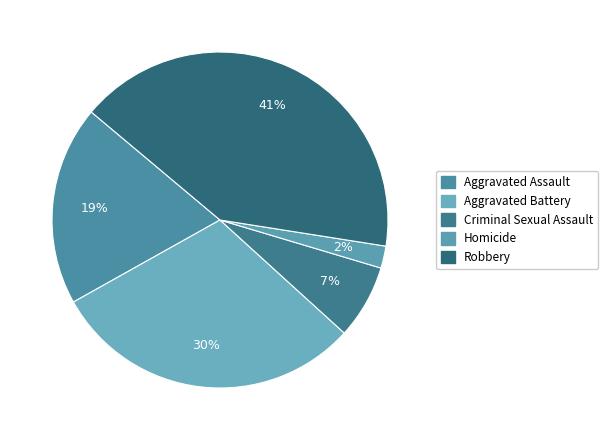

True or false: Aggravated Battery accounts for 30% of the total.

True